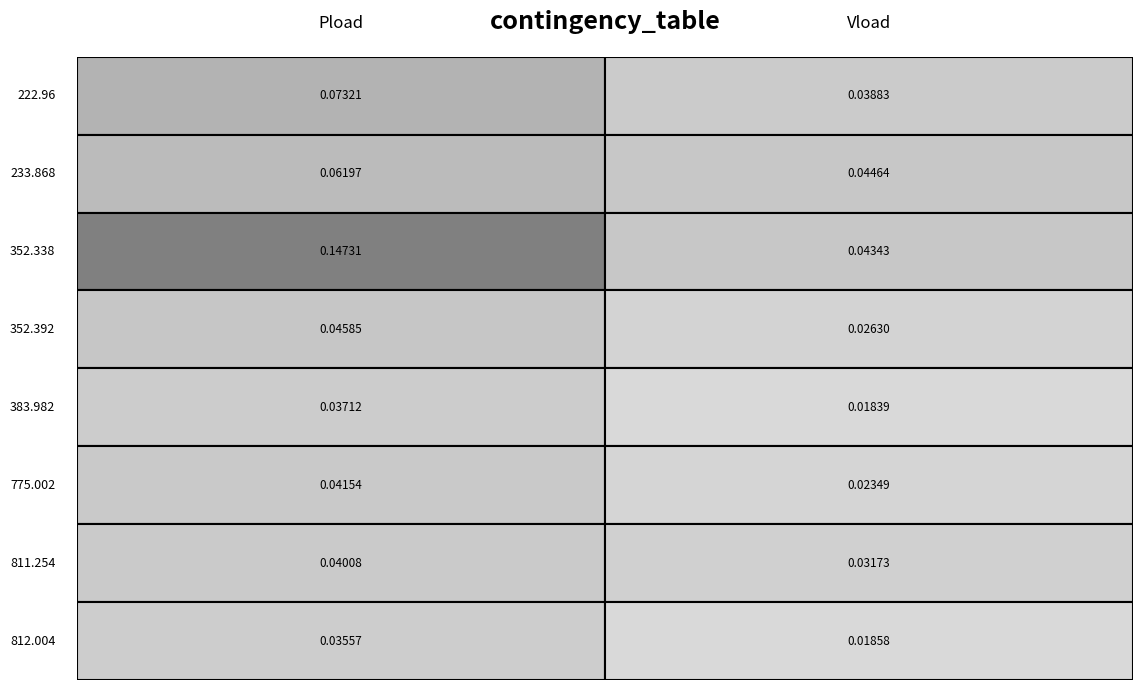

Reading right to left, transcribe all the data shown in this chart.

222.96: 1=0.0	0=0.1
233.868: 1=0.0	0=0.1
352.338: 1=0.0	0=0.1
352.392: 1=0.0	0=0.0
383.982: 1=0.0	0=0.0
775.002: 1=0.0	0=0.0
811.254: 1=0.0	0=0.0
812.004: 1=0.0	0=0.0